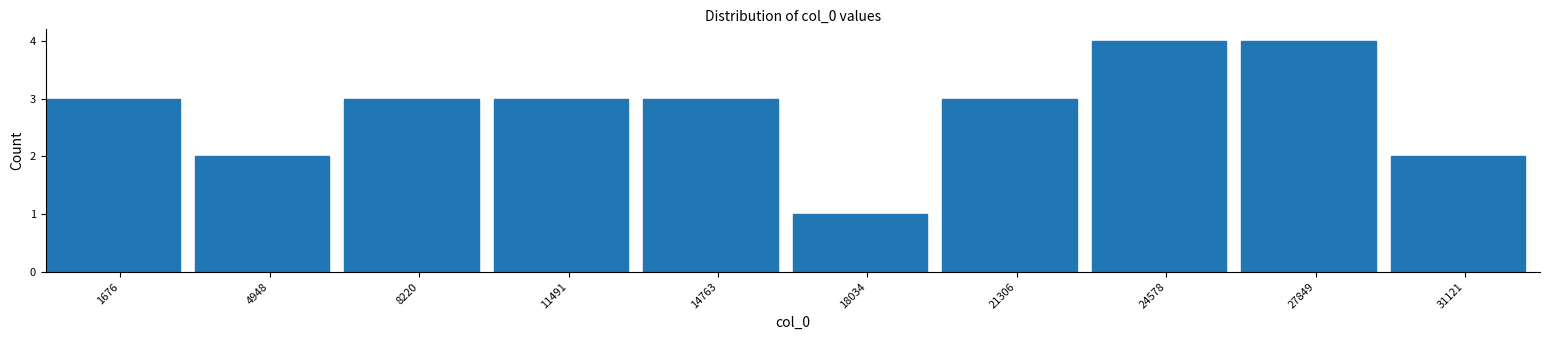

Reading left to right, list every bar in this chart as the range it spans on the x-axis followed by its height. Neither the bar edges nor the heights are printed on the chart, so give them approximately, as read against the axes.

0 to 3500: 3
3500 to 6500: 2
6500 to 10000: 3
10000 to 13000: 3
13000 to 16500: 3
16500 to 19500: 1
19500 to 23000: 3
23000 to 26000: 4
26000 to 29500: 4
29500 to 33000: 2